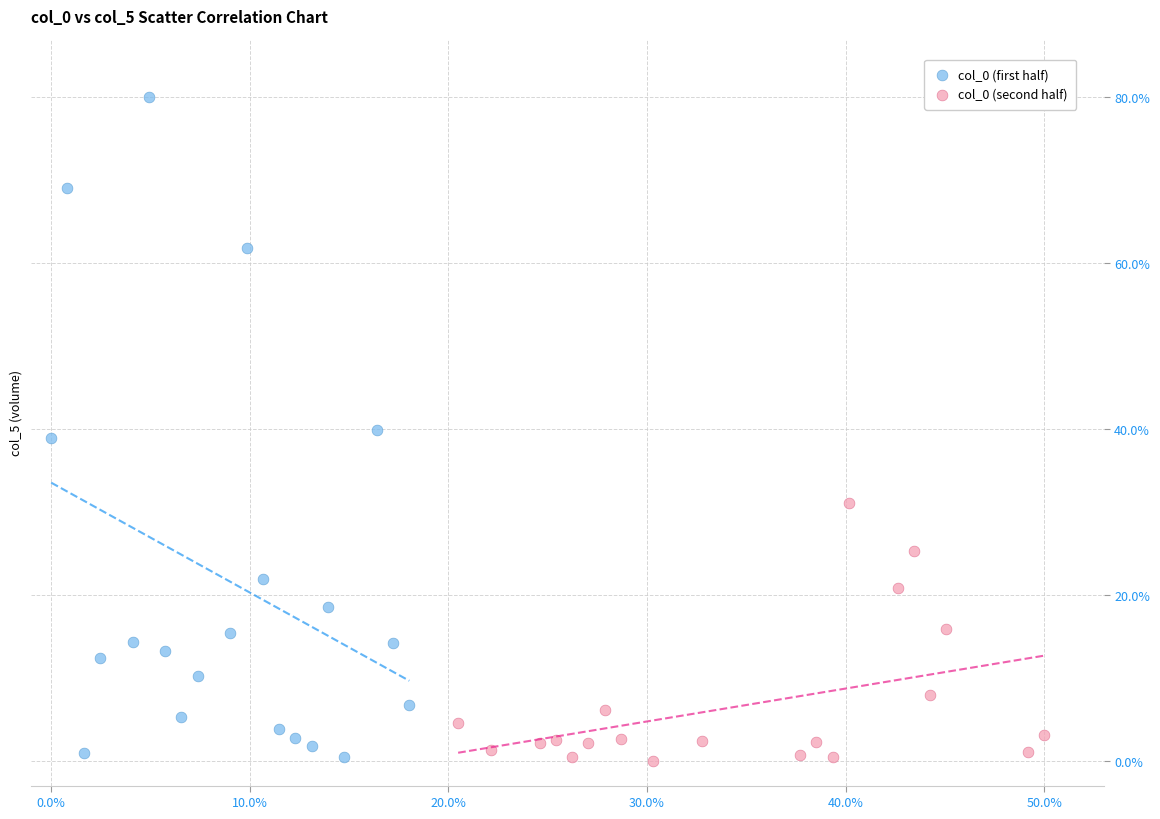

Which series reaches the maximum Y coordinate?

col_0 (first half)